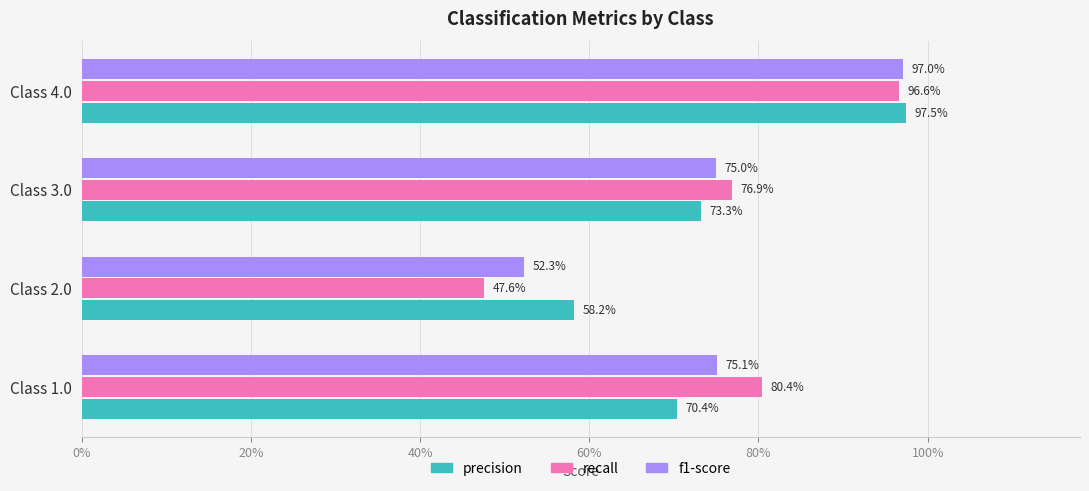

What is the difference between the maximum and second lowest values in the precision series?

0.3